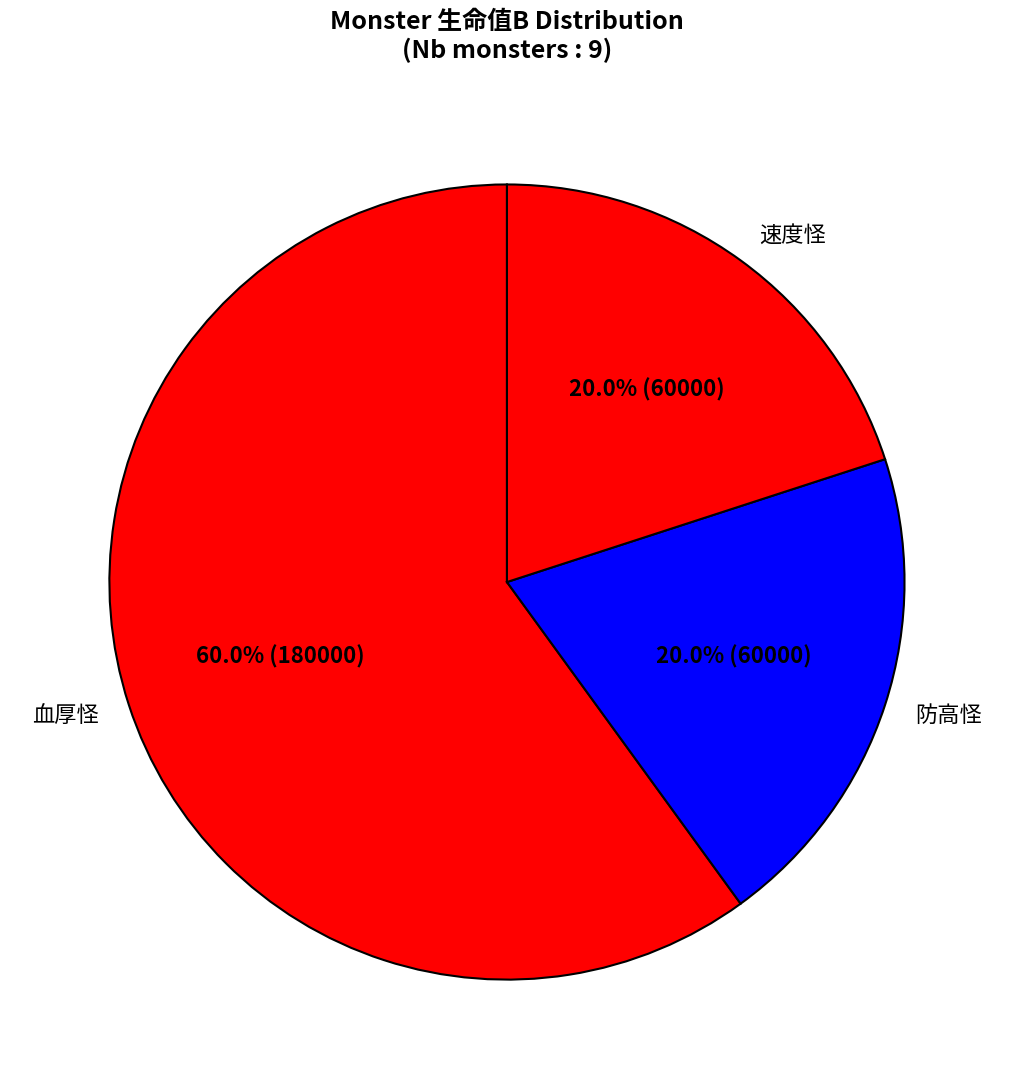

Which has a higher value, 速度怪 or 血厚怪?

血厚怪